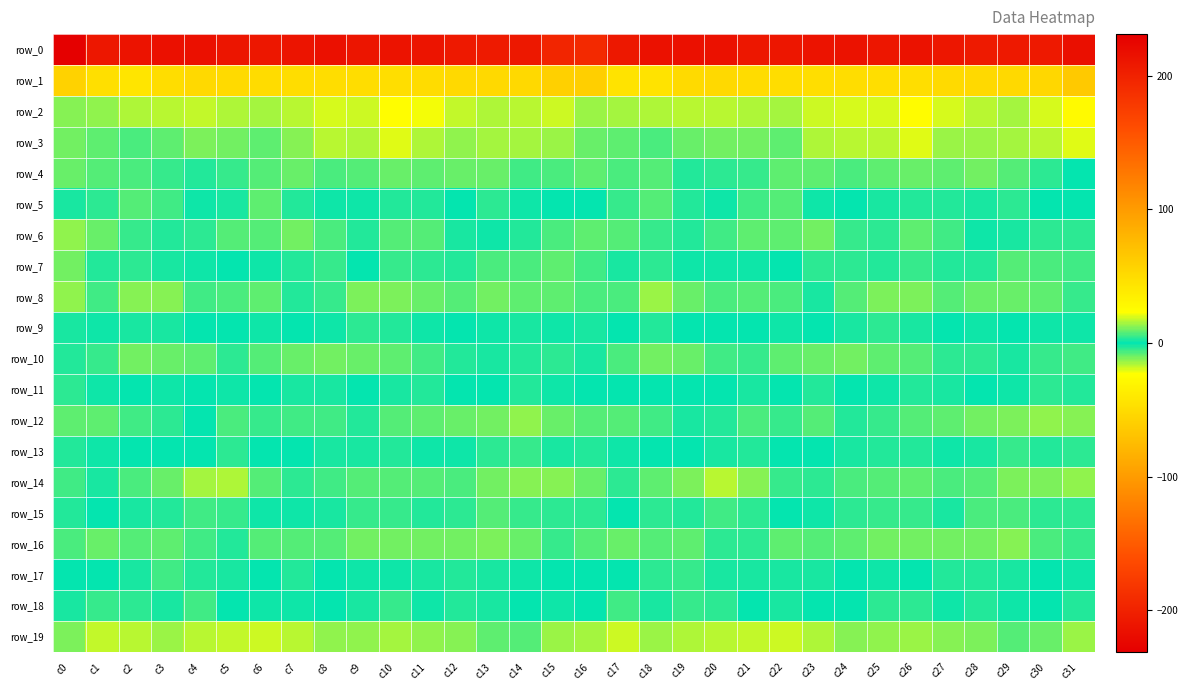

Between c13 and c26, which series saw the biggest shift?

row_2